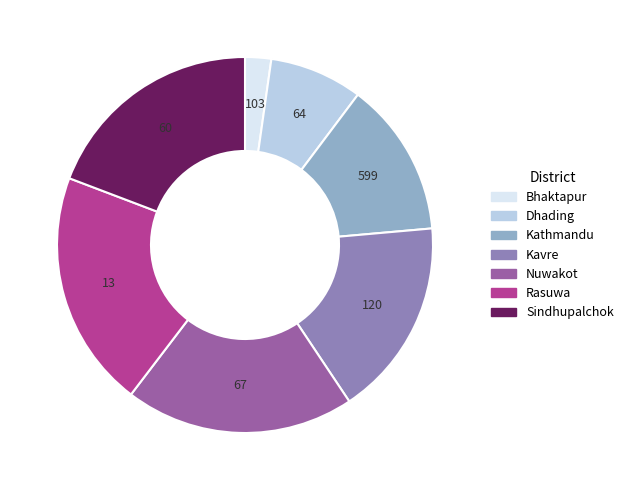

Does Kathmandu represent more than half of the total?

No